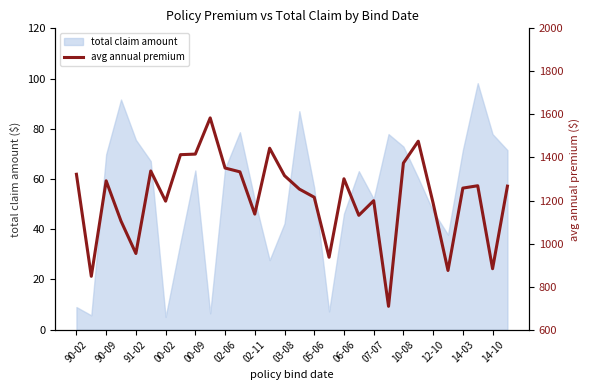

What is the maximum value for total claim amount?

98.2